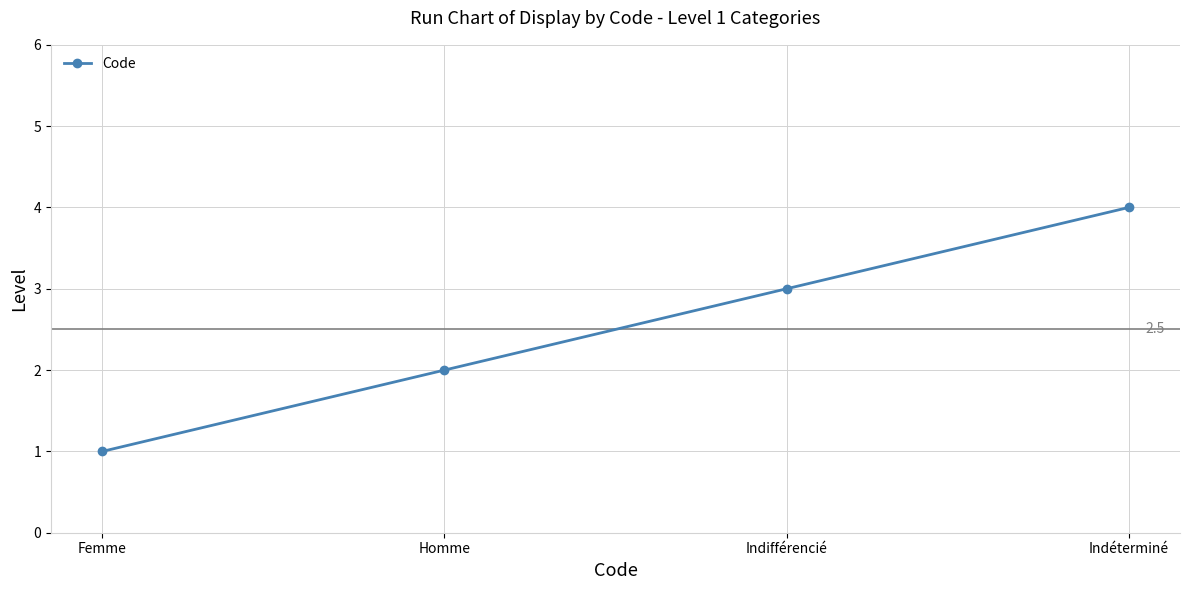

What is the difference between the values at Femme and Indifférencié?

2